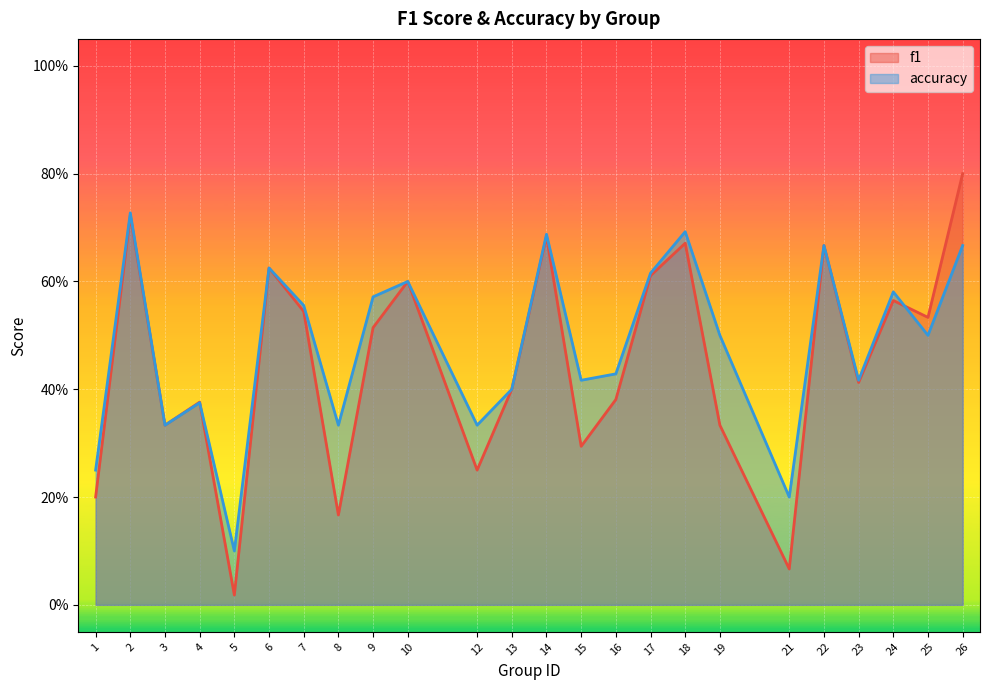

What is the sum of all accuracy values?

11.6